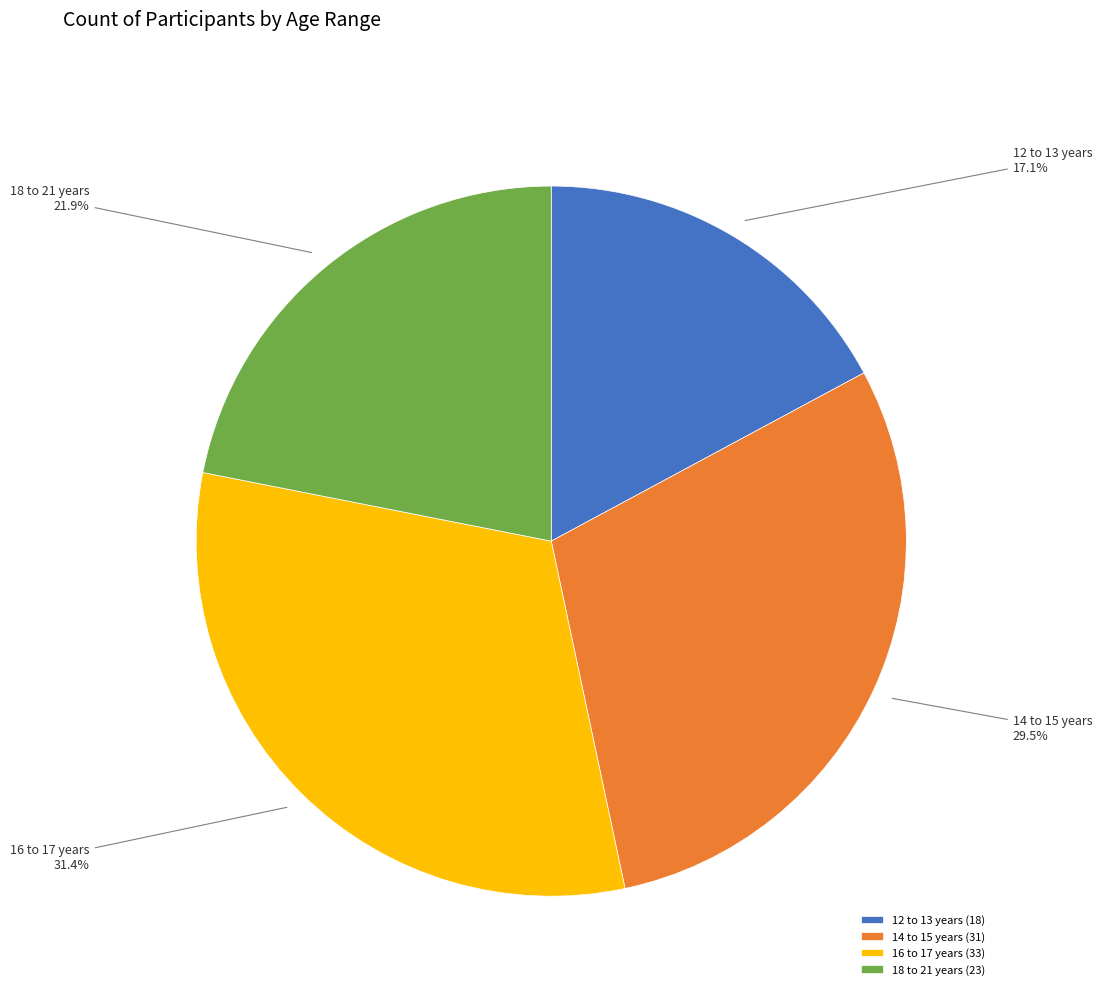

Which category has the biggest portion of the pie?

16 to 17 years